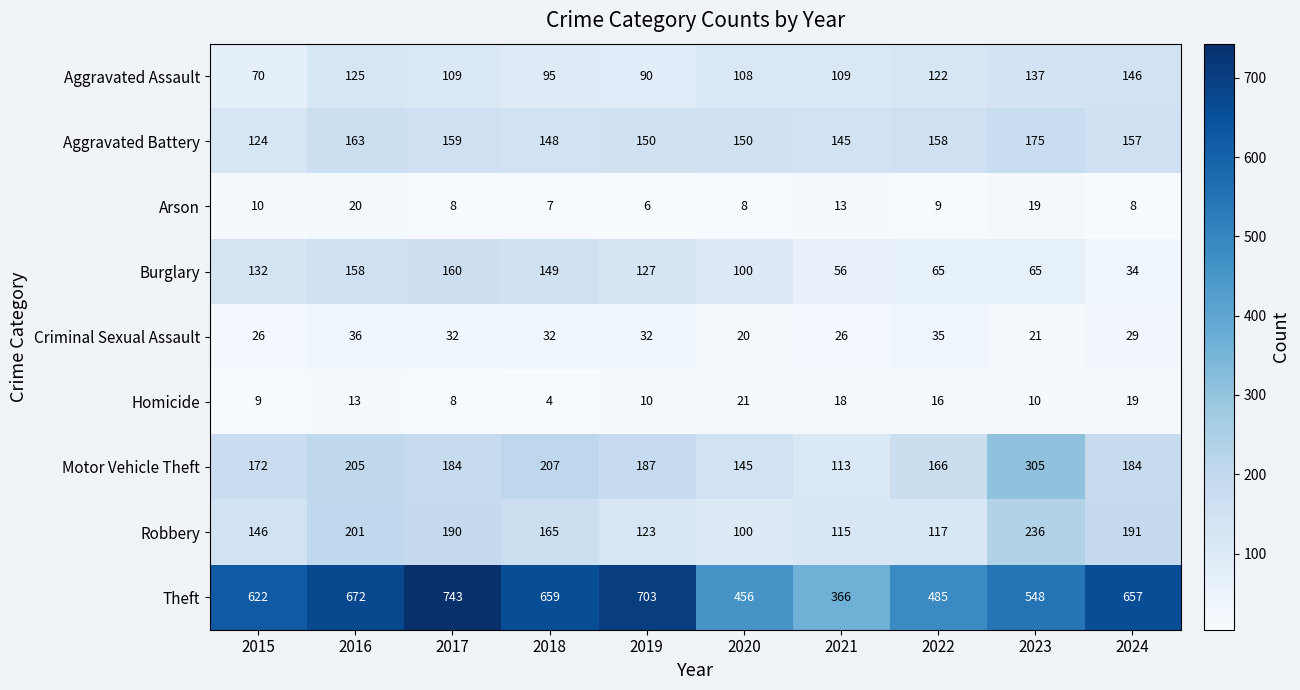

Where is Arson nearest to the value 13?

2021